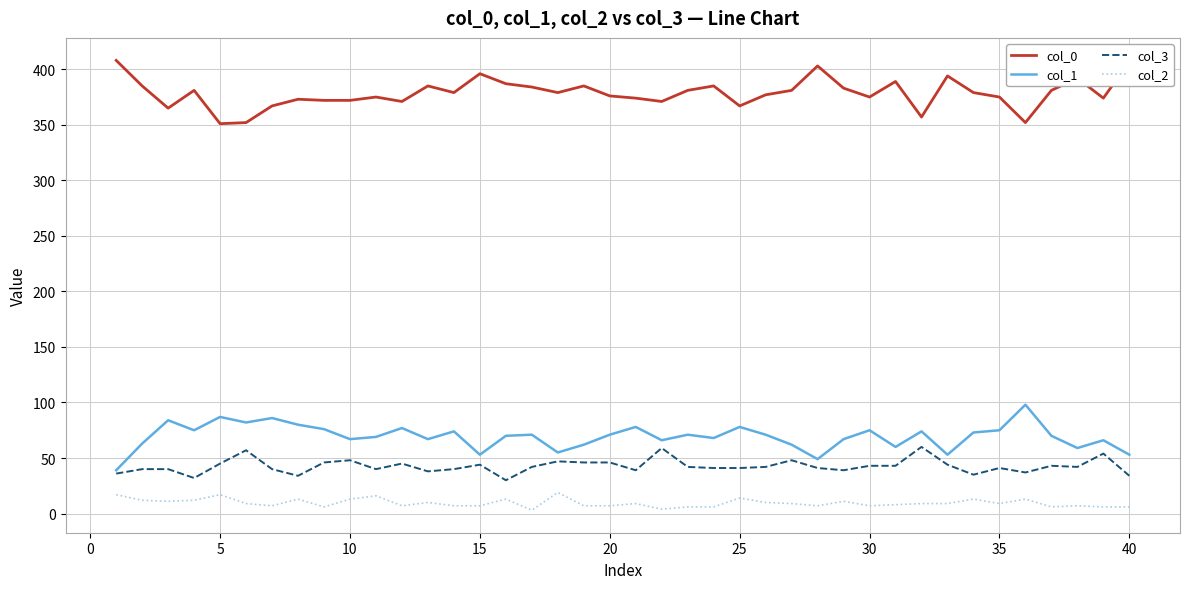

Which series has the largest total across all categories?

col_0